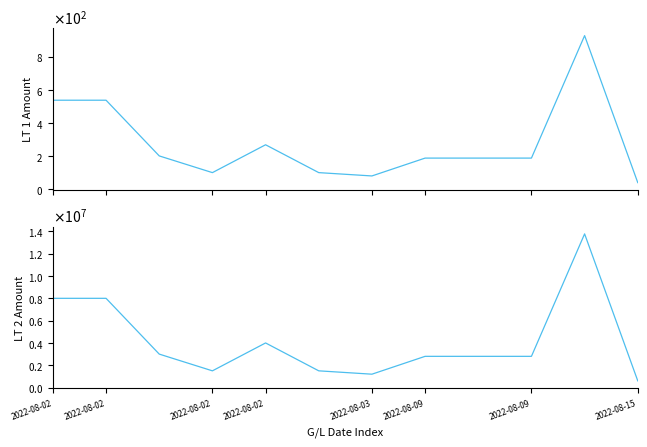

Does the chart display data point markers on the line(s)?

No